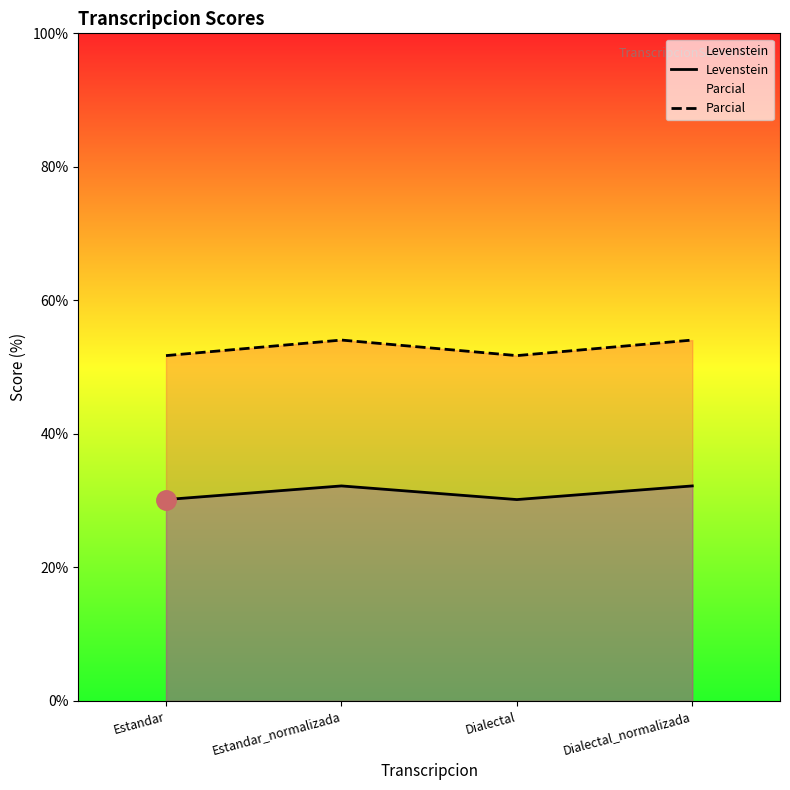

At which label does Levenstein first exceed 32?

Estandar_normalizada